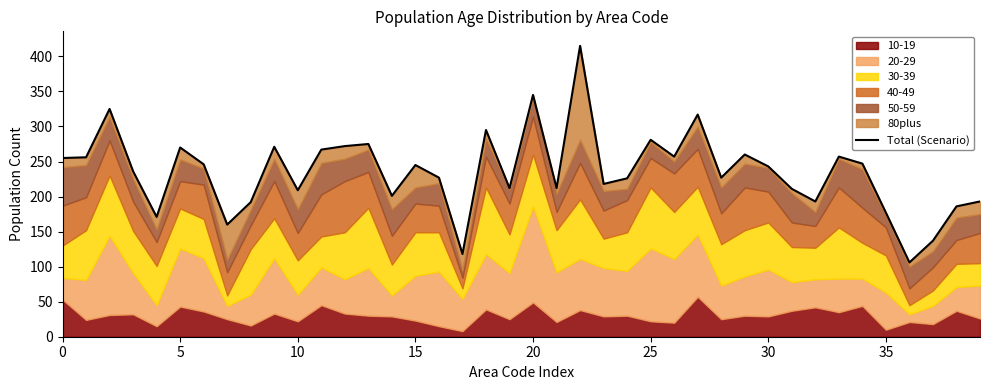

Does the chart display data point markers on the line(s)?

No